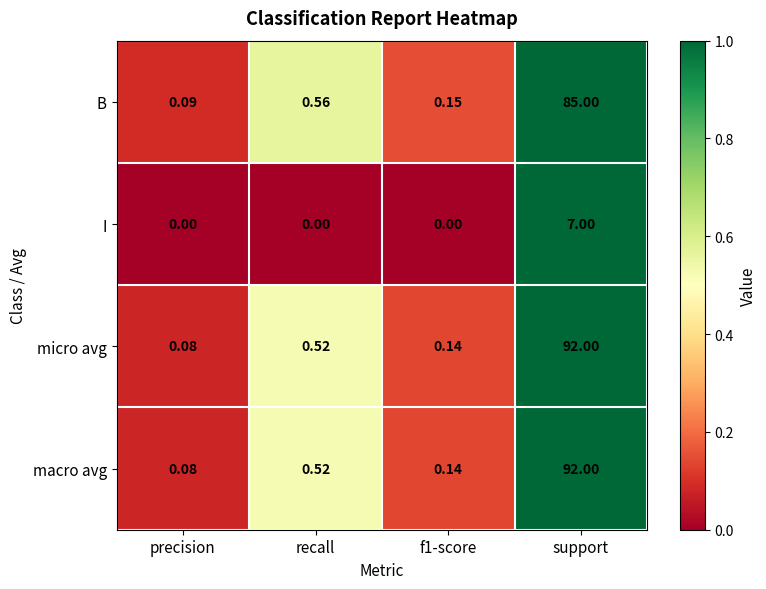

Which category has the highest value in the micro avg series?

support